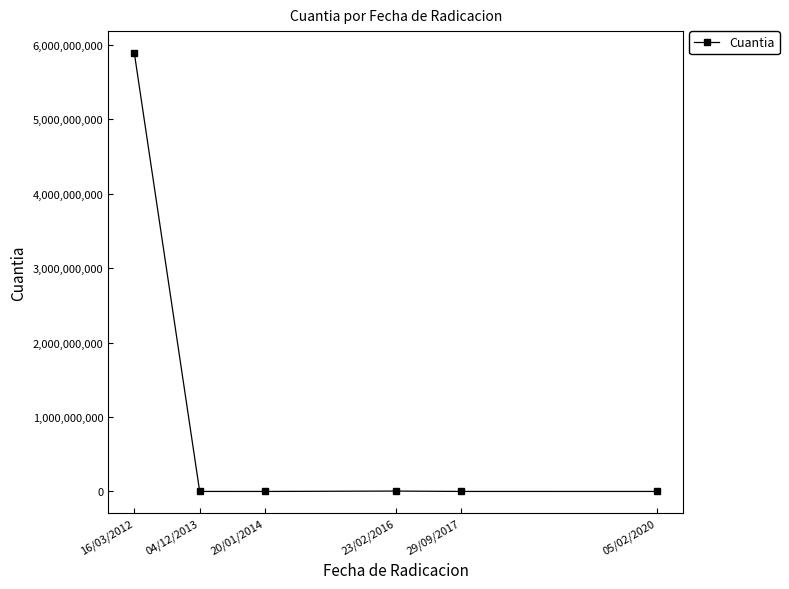

What is the sum of all values?

5895200000